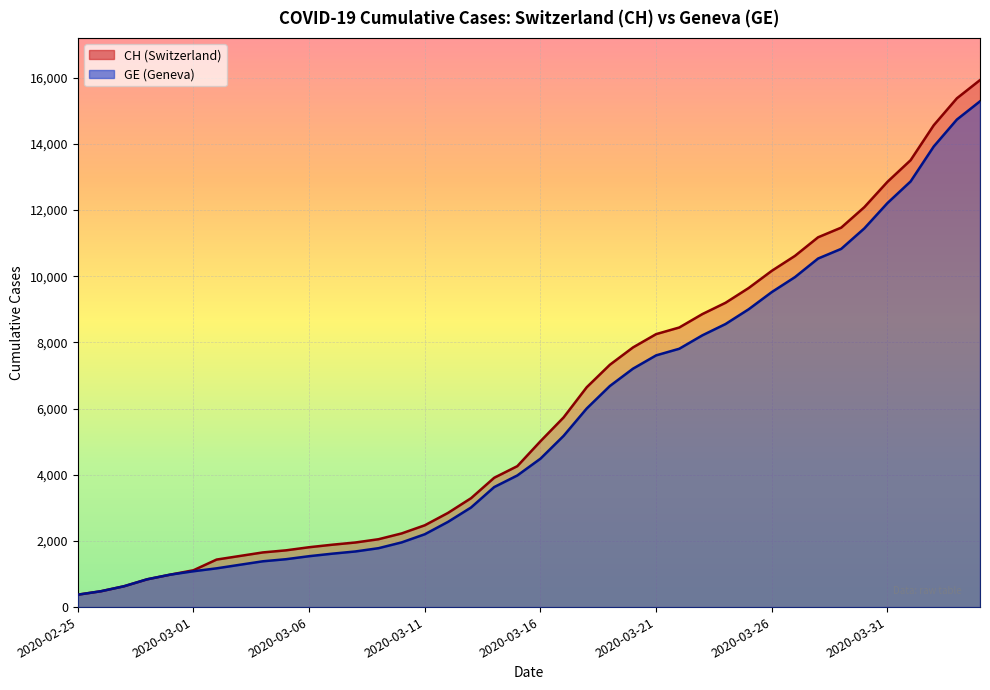

What is the label of the 13th point from the right?

2020-03-23